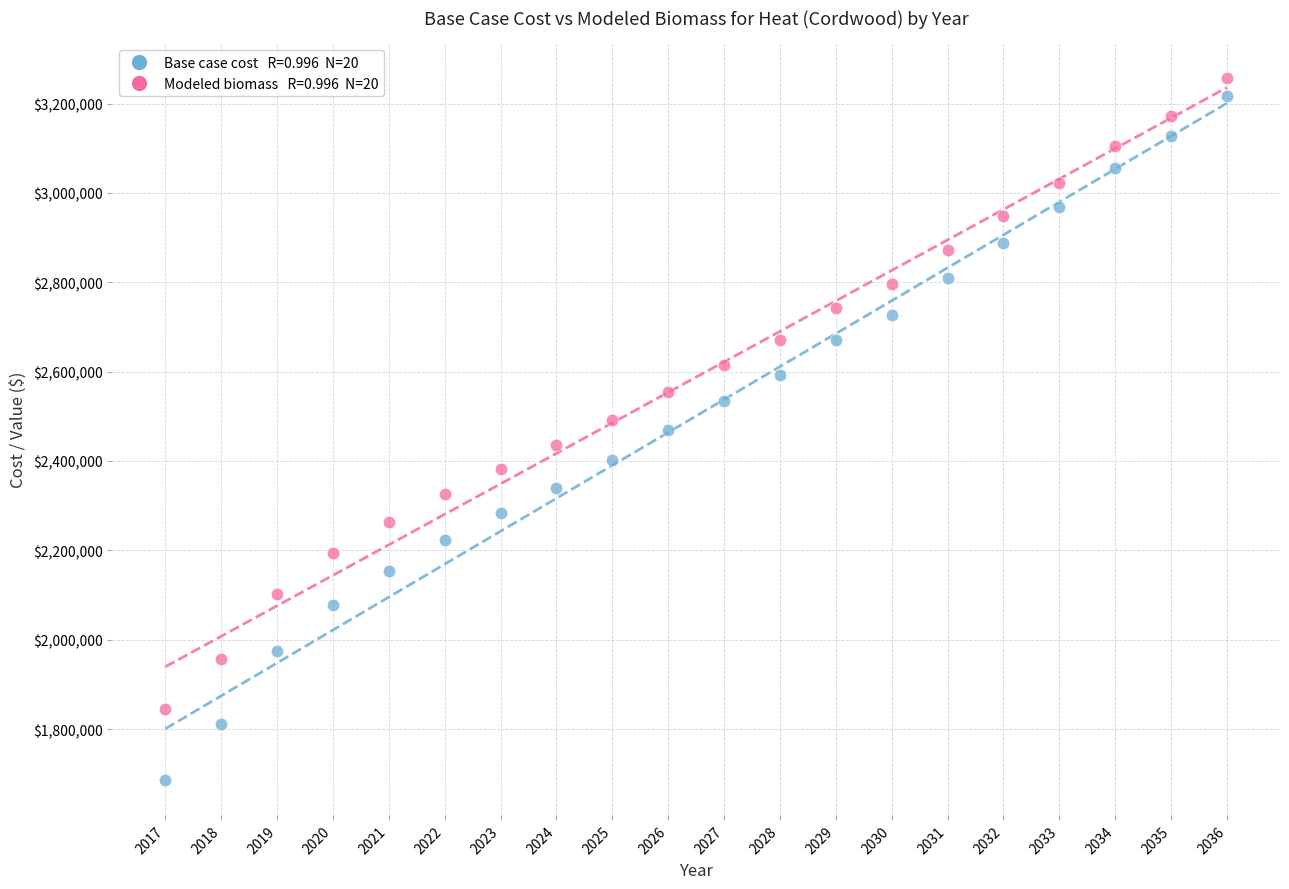

Across all data points, what is the range of Y values (max minus min)?

1570474.9